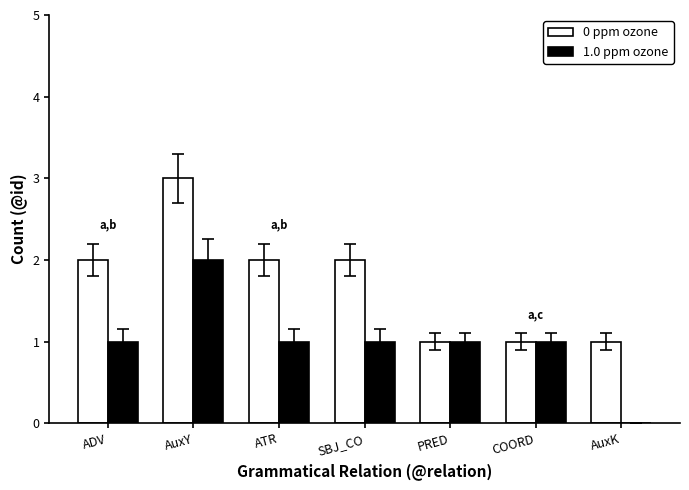

What is the maximum value shown in the chart?

3